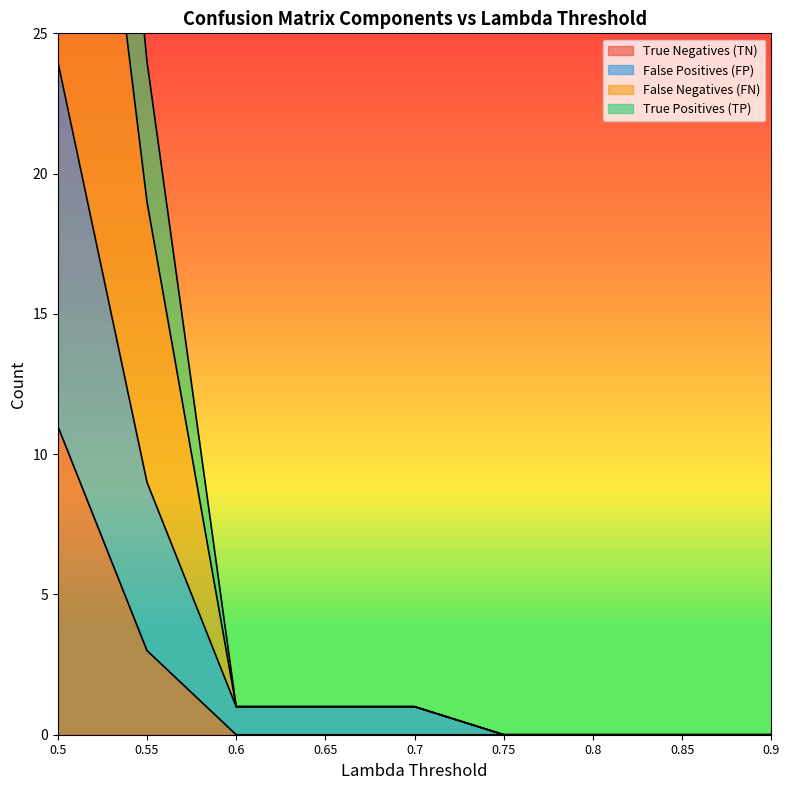

At how many categories does at least one series exceed 47?

1